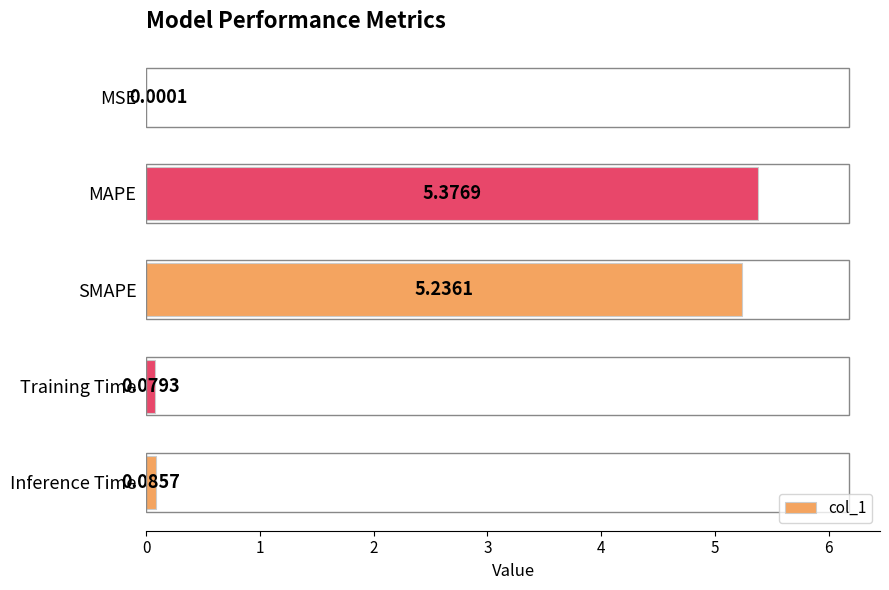

What is the sum of all values?

10.8